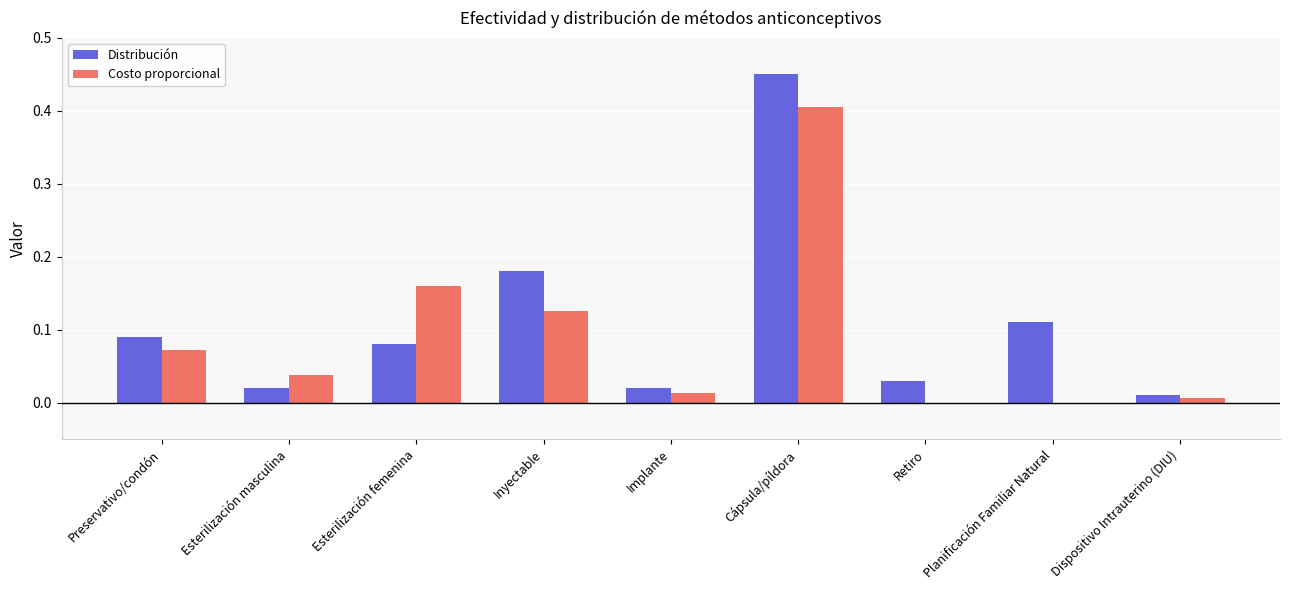

What are all the series names shown in the legend?

Distribución, Costo proporcional